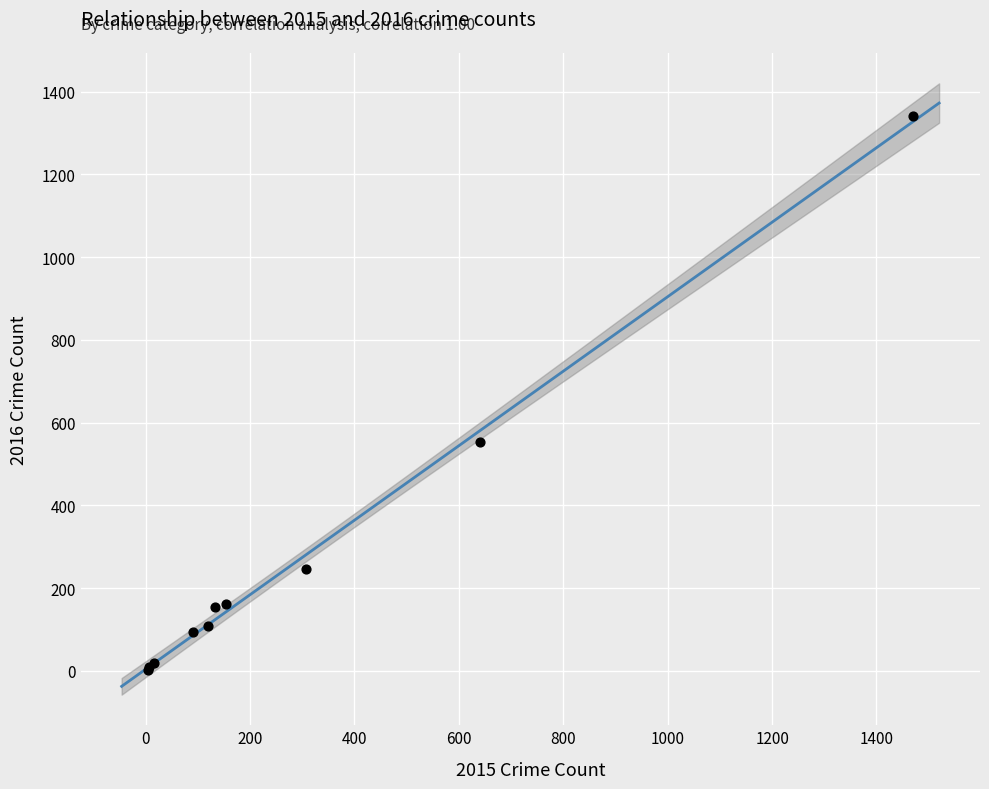

What Y value in the scatter plot is closest to 672?

552